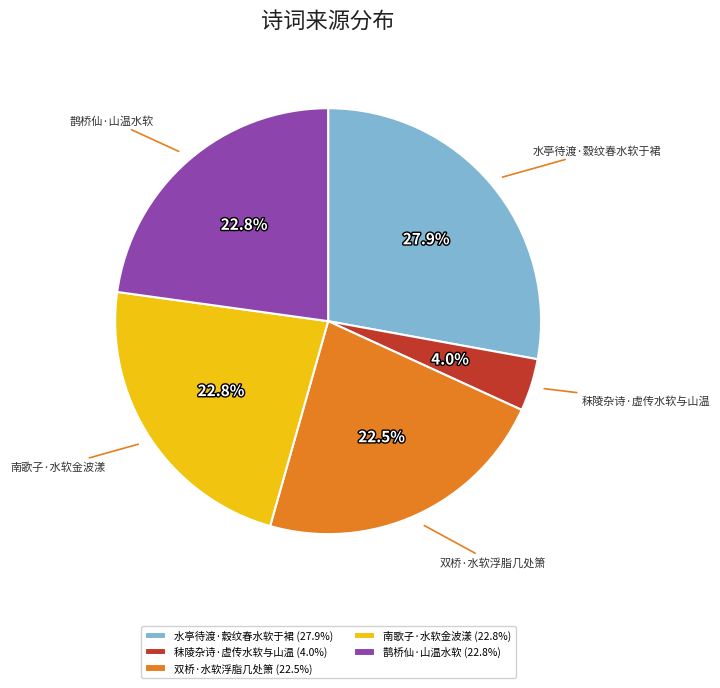

Is there a majority slice in this chart?

No